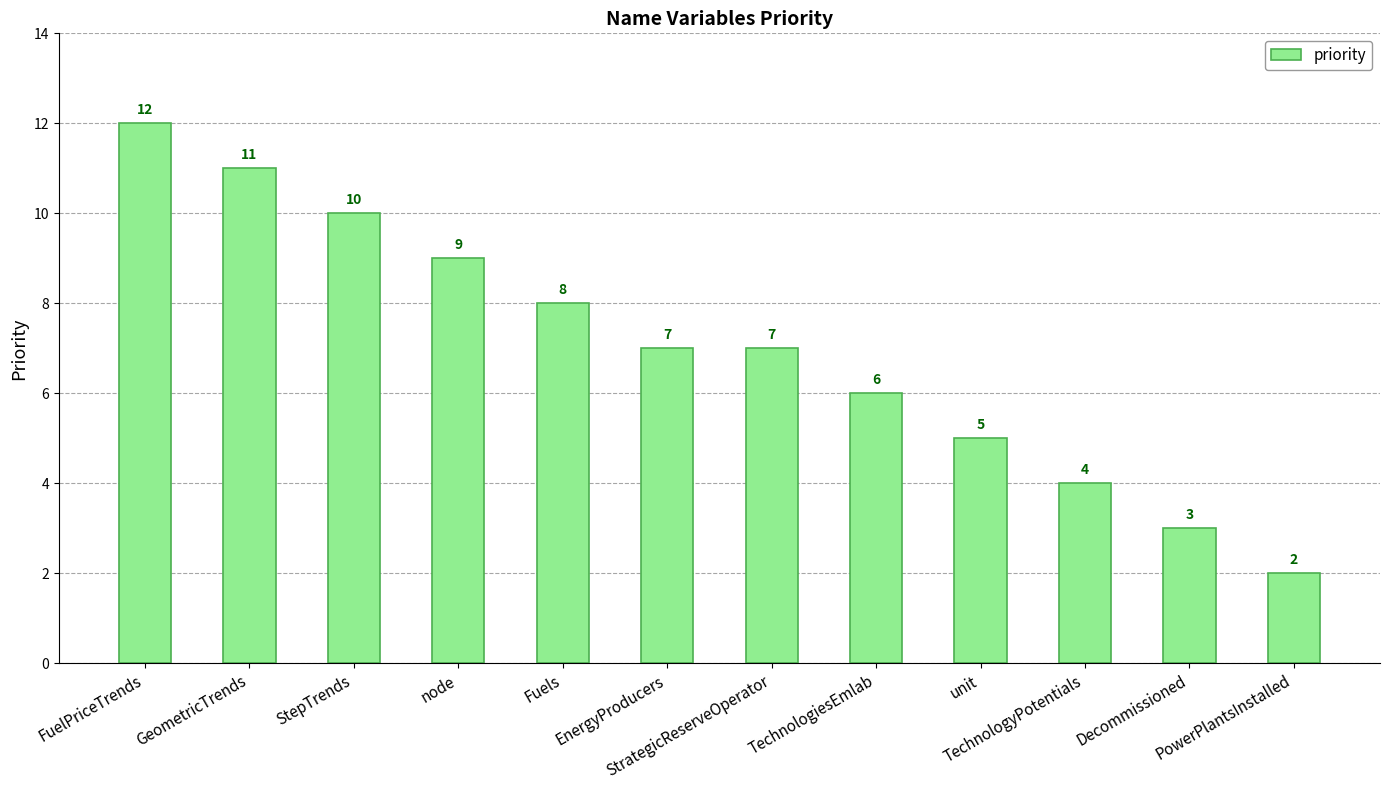

Reading left to right, transcribe all the data shown in this chart.

FuelPriceTrends=12	GeometricTrends=11	StepTrends=10	node=9	Fuels=8	EnergyProducers=7	StrategicReserveOperator=7	TechnologiesEmlab=6	unit=5	TechnologyPotentials=4	Decommissioned=3	PowerPlantsInstalled=2